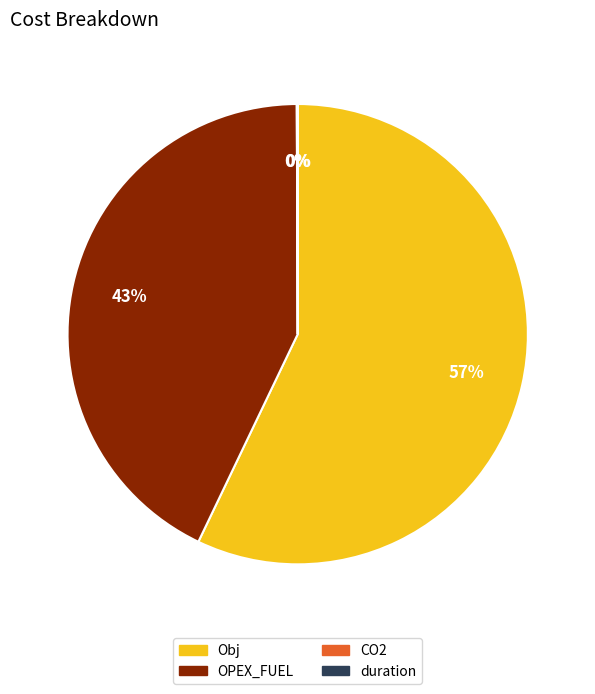

True or false: Obj accounts for 57% of the total.

True